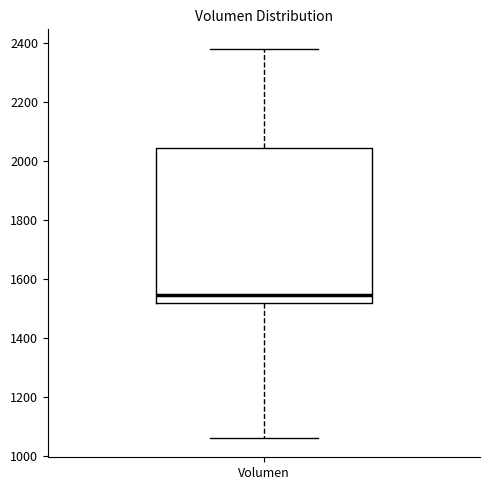

Where is the upper edge of the box for Volumen on the y-axis? The values are not printed on the chart, so give them approximately, as read against the axis.

2040